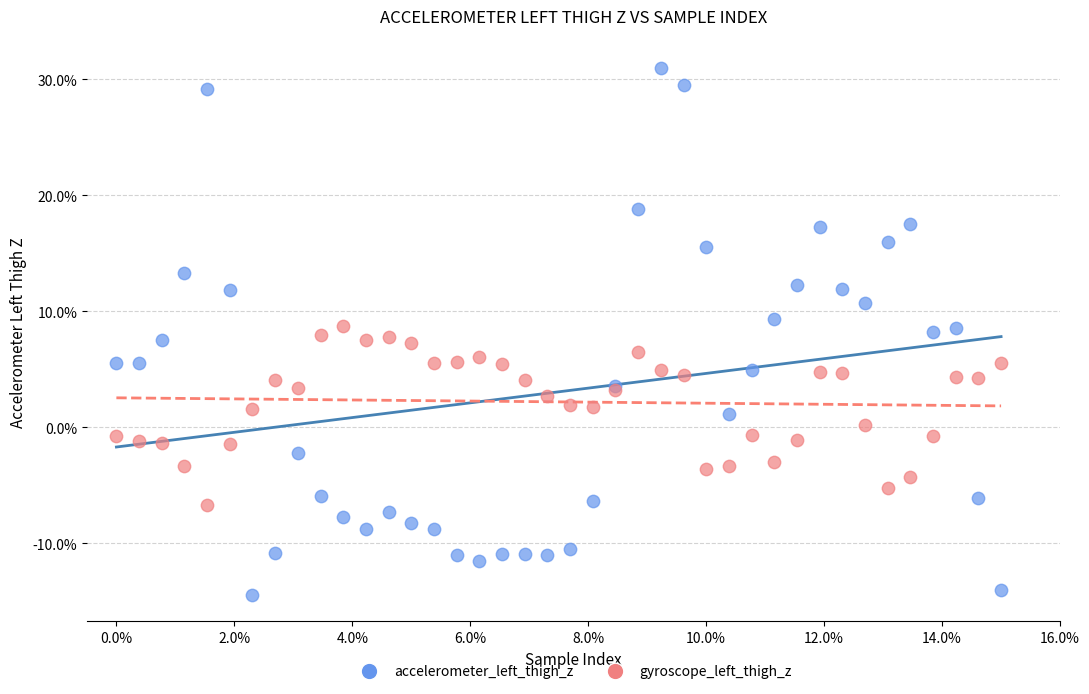

Which series has the widest spread of Y values?

accelerometer_left_thigh_z